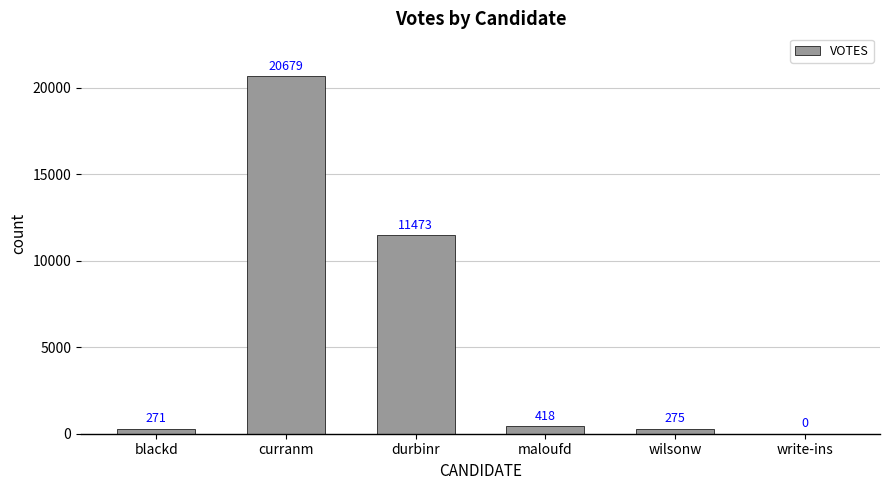

Which category has the highest value across all series?

curranm